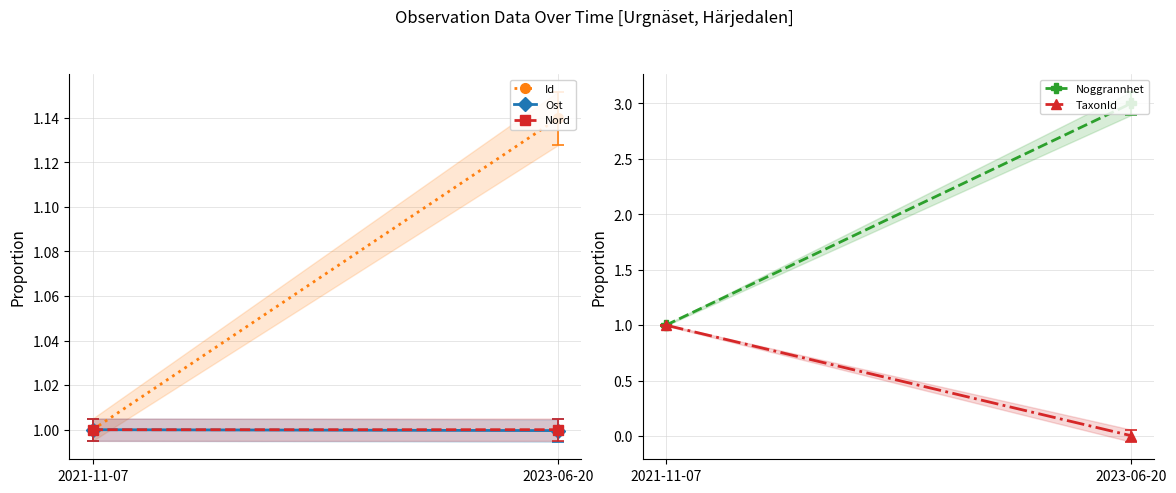

What value does the TaxonId series have at 2021-11-07?

1.0